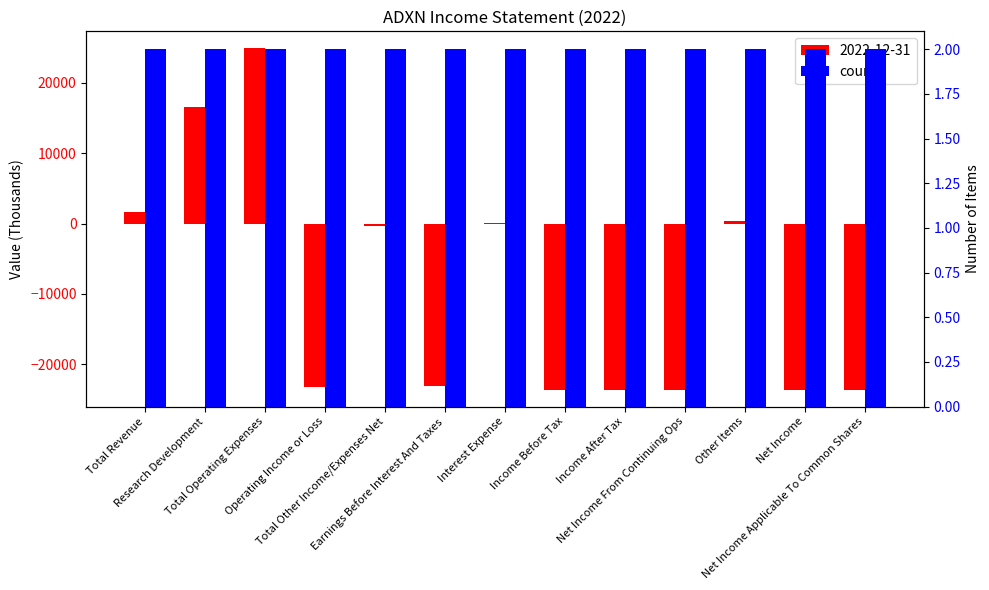

What is the label of the 6th bar from the left?

Earnings Before Interest And Taxes